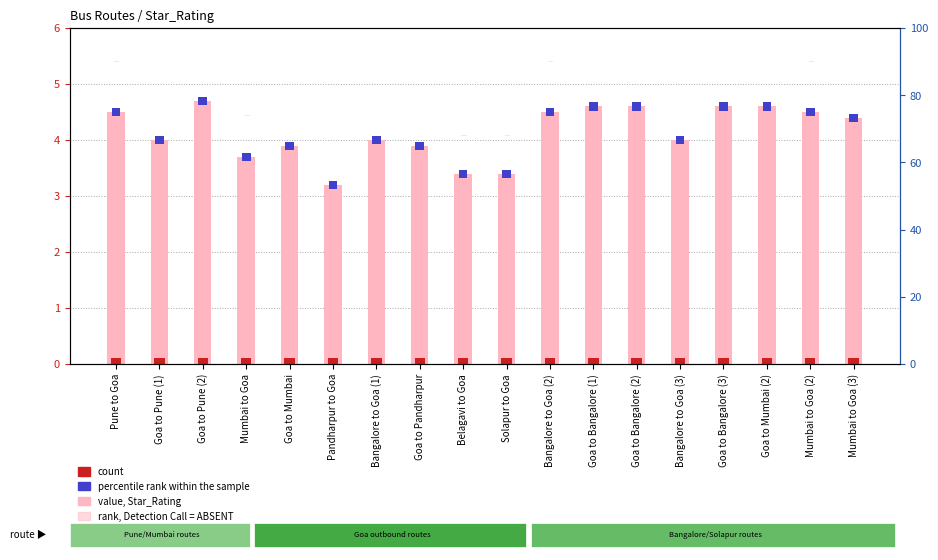

Reading left to right, what are all the values shown in this chart?

value, Star_Rating: Pune to Goa=4.5	Goa to Pune (1)=4.0	Goa to Pune (2)=4.7	Mumbai to Goa=3.7	Goa to Mumbai=3.9	Pandharpur to Goa=3.2	Bangalore to Goa (1)=4.0	Goa to Pandharpur=3.9	Belagavi to Goa=3.4	Solapur to Goa=3.4	Bangalore to Goa (2)=4.5	Goa to Bangalore (1)=4.6	Goa to Bangalore (2)=4.6	Bangalore to Goa (3)=4.0	Goa to Bangalore (3)=4.6	Goa to Mumbai (2)=4.6	Mumbai to Goa (2)=4.5	Mumbai to Goa (3)=4.4
percentile rank within the sample: Pune to Goa=0.2	Goa to Pune (1)=0.2	Goa to Pune (2)=0.2	Mumbai to Goa=0.2	Goa to Mumbai=0.2	Pandharpur to Goa=0.2	Bangalore to Goa (1)=0.2	Goa to Pandharpur=0.2	Belagavi to Goa=0.2	Solapur to Goa=0.2	Bangalore to Goa (2)=0.2	Goa to Bangalore (1)=0.2	Goa to Bangalore (2)=0.2	Bangalore to Goa (3)=0.2	Goa to Bangalore (3)=0.2	Goa to Mumbai (2)=0.2	Mumbai to Goa (2)=0.2	Mumbai to Goa (3)=0.2
count: Pune to Goa=0.1	Goa to Pune (1)=0.1	Goa to Pune (2)=0.1	Mumbai to Goa=0.1	Goa to Mumbai=0.1	Pandharpur to Goa=0.1	Bangalore to Goa (1)=0.1	Goa to Pandharpur=0.1	Belagavi to Goa=0.1	Solapur to Goa=0.1	Bangalore to Goa (2)=0.1	Goa to Bangalore (1)=0.1	Goa to Bangalore (2)=0.1	Bangalore to Goa (3)=0.1	Goa to Bangalore (3)=0.1	Goa to Mumbai (2)=0.1	Mumbai to Goa (2)=0.1	Mumbai to Goa (3)=0.1
rank, Detection Call = ABSENT: Pune to Goa=0.1	Goa to Pune (1)=0.1	Goa to Pune (2)=0.1	Mumbai to Goa=0.1	Goa to Mumbai=0.1	Pandharpur to Goa=0.1	Bangalore to Goa (1)=0.1	Goa to Pandharpur=0.1	Belagavi to Goa=0.1	Solapur to Goa=0.1	Bangalore to Goa (2)=0.1	Goa to Bangalore (1)=0.1	Goa to Bangalore (2)=0.1	Bangalore to Goa (3)=0.1	Goa to Bangalore (3)=0.1	Goa to Mumbai (2)=0.1	Mumbai to Goa (2)=0.1	Mumbai to Goa (3)=0.1